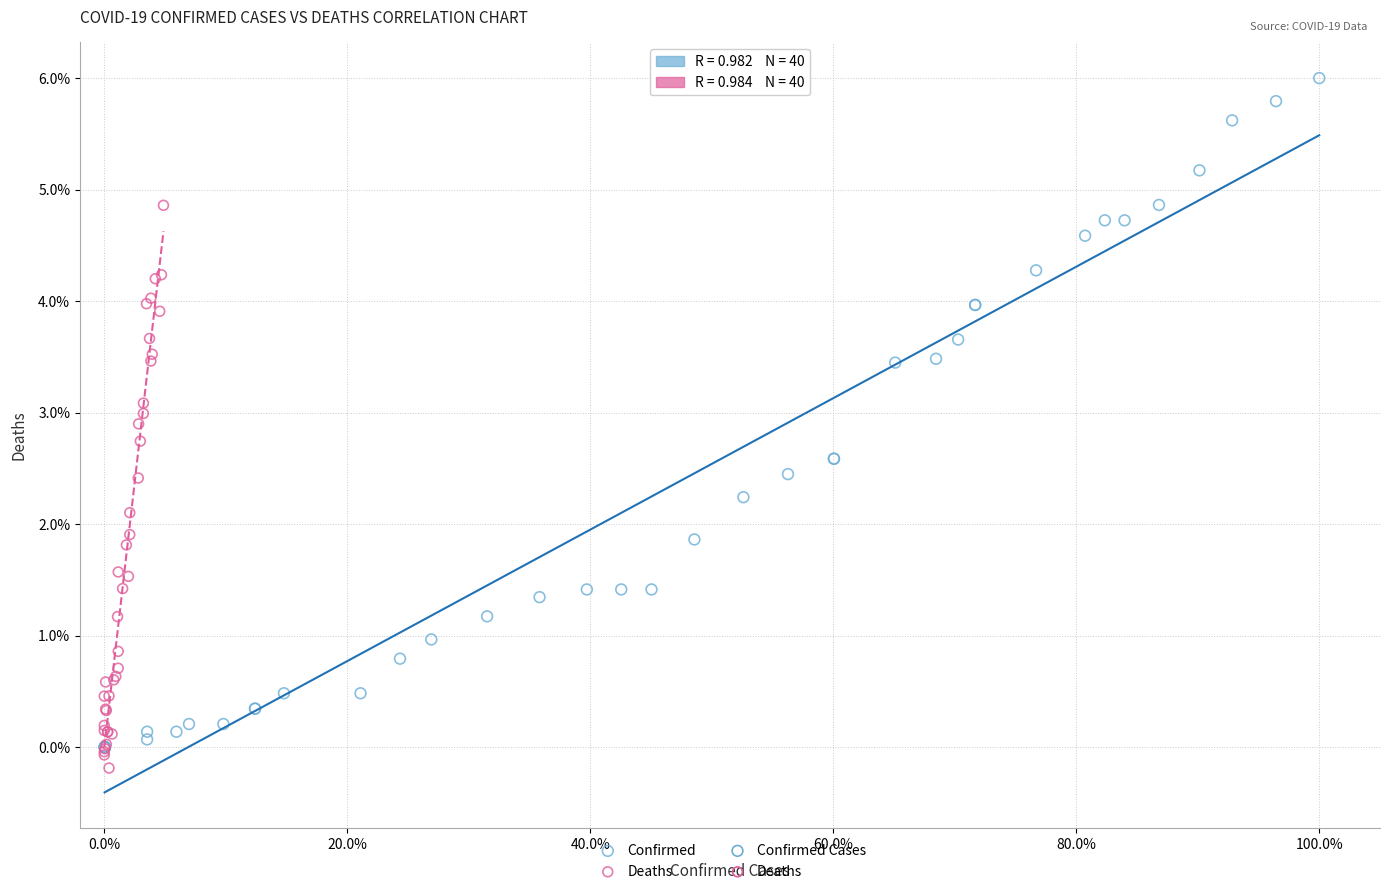

Which series reaches the minimum Y coordinate?

Deaths